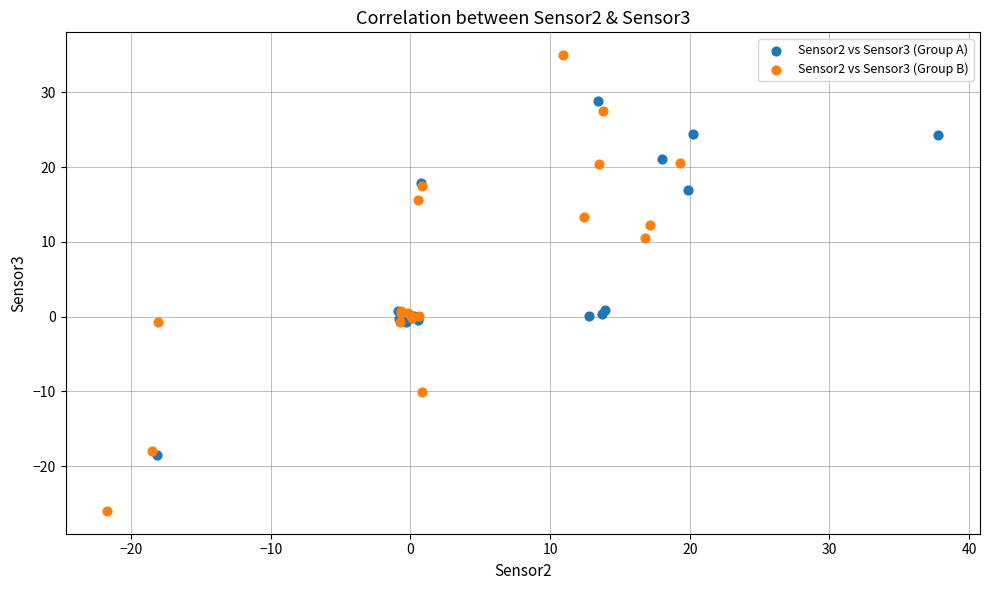

Which series contains the lowest Y value?

Sensor2 vs Sensor3 (Group B)